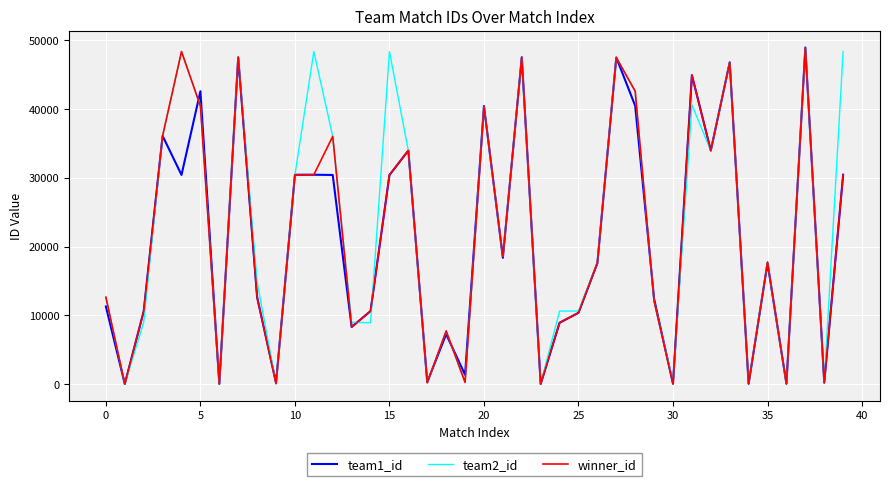

How many distinct data groups are displayed?

3